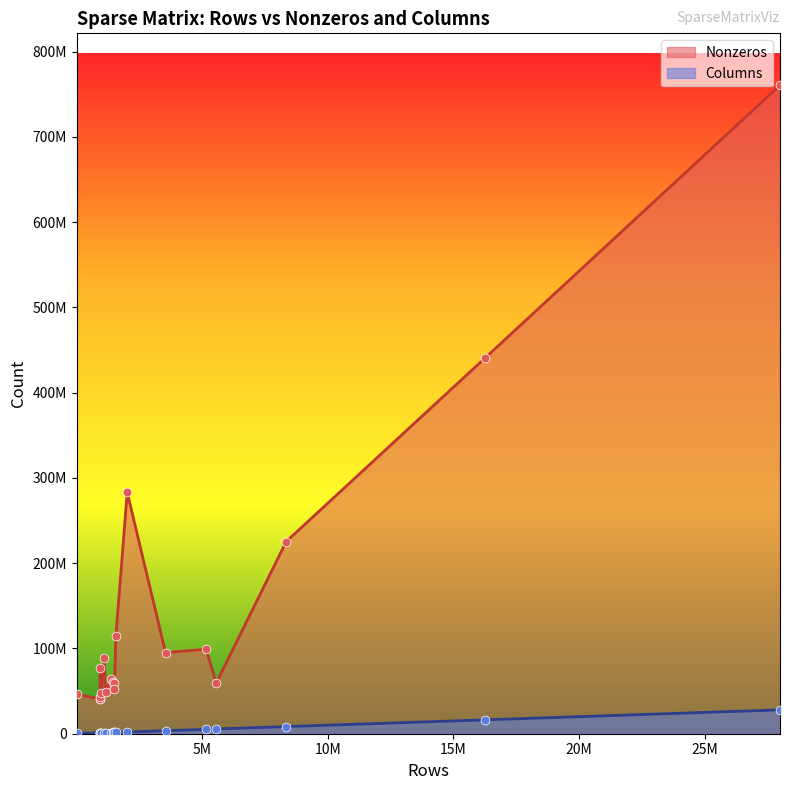

Which series has the widest spread of Y values?

Nonzeros